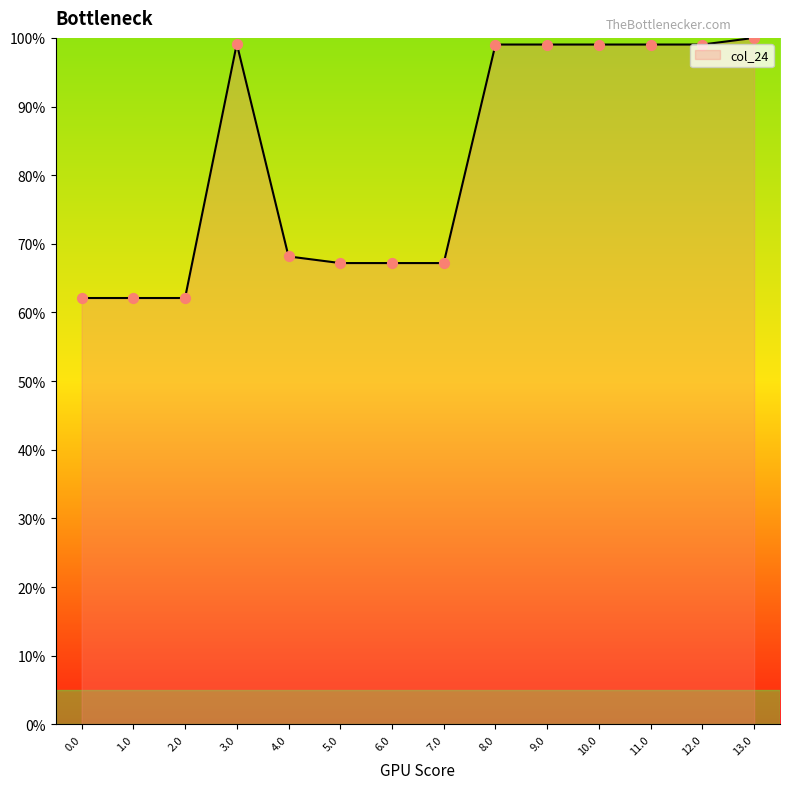

What is the ratio of the value at 10.0 to the value at 9.0?

1.0